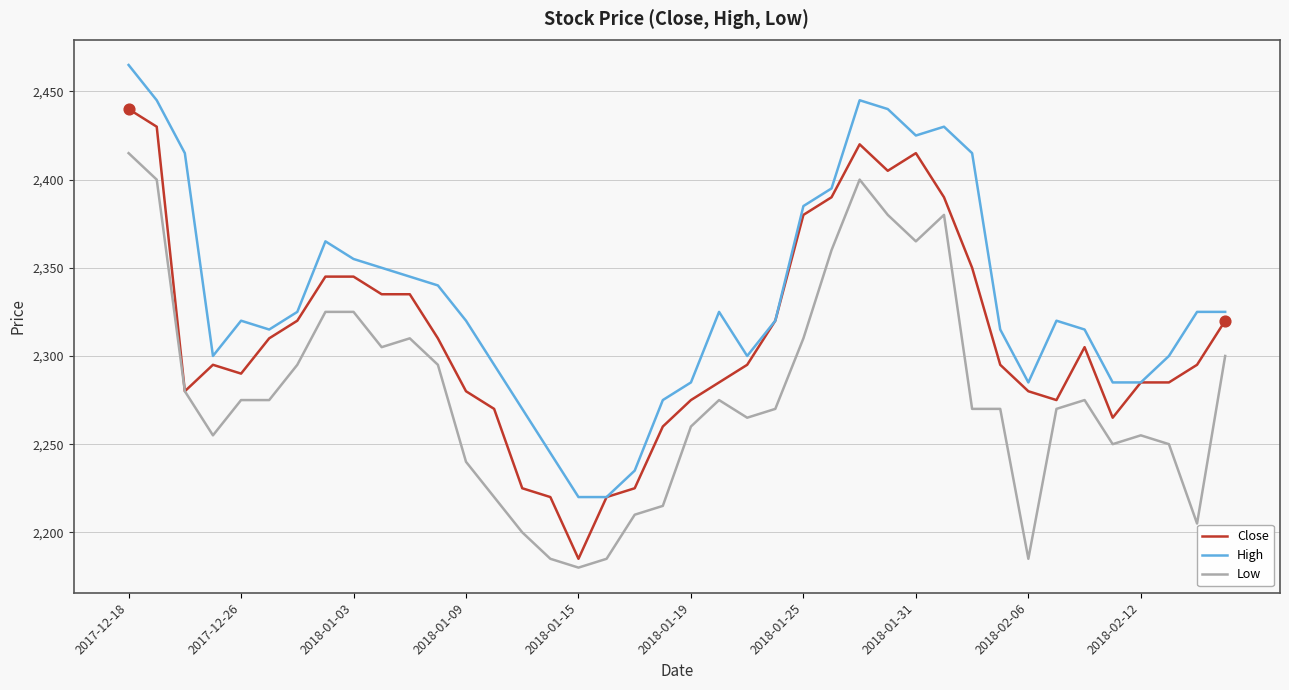

Which series has the largest total across all categories?

High